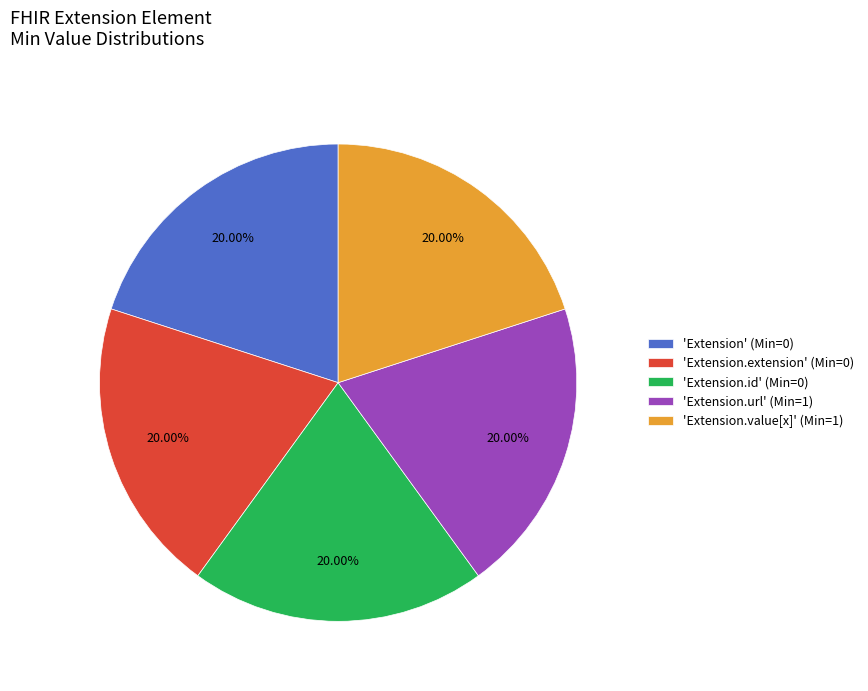

Do 'Extension.id' (Min=0) and 'Extension.value[x]' (Min=1) together represent more than half of the pie?

No